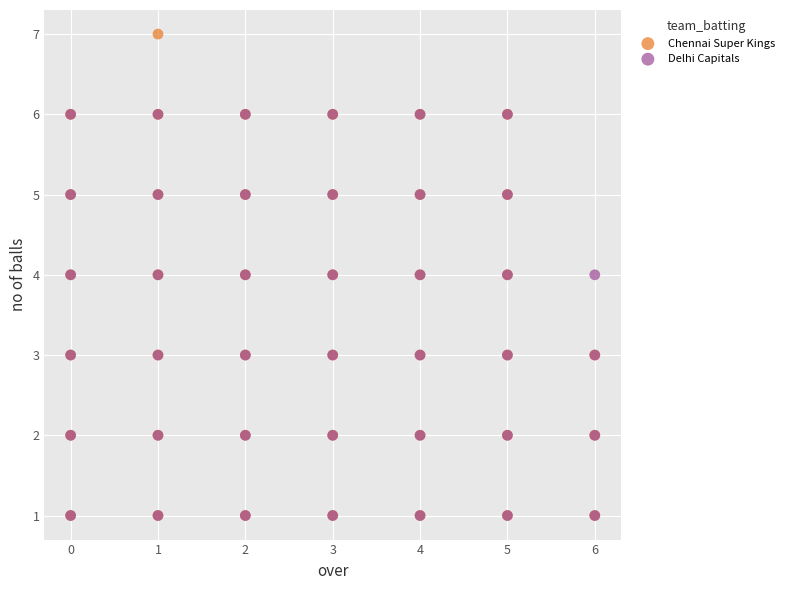

Which series has the largest Y range (max minus min)?

Chennai Super Kings